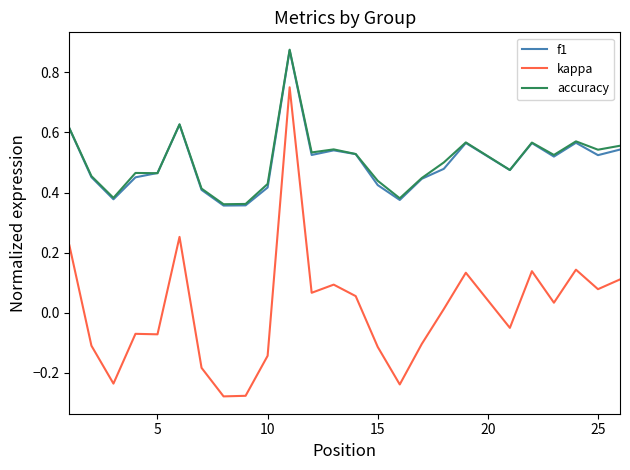

True or false: f1 and kappa cross at least once.

False